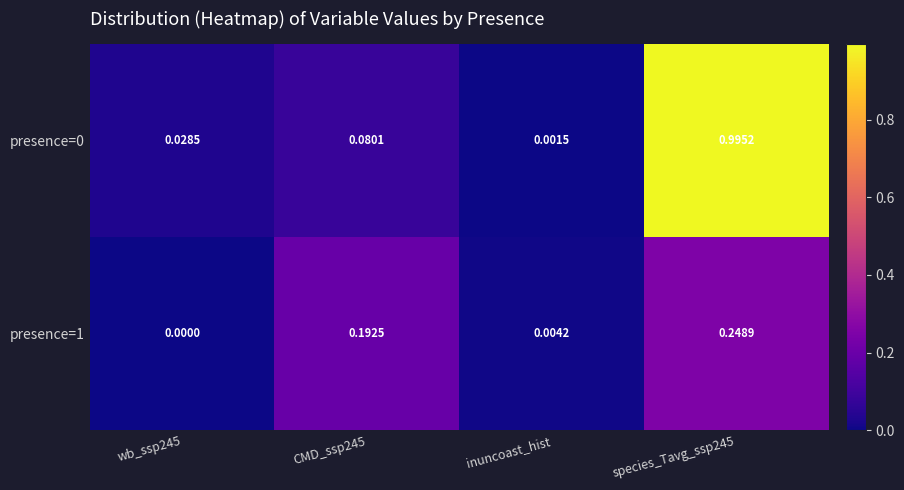

Is the value of presence=0 at inuncoast_hist greater than the value of presence=1 at wb_ssp245?

Yes